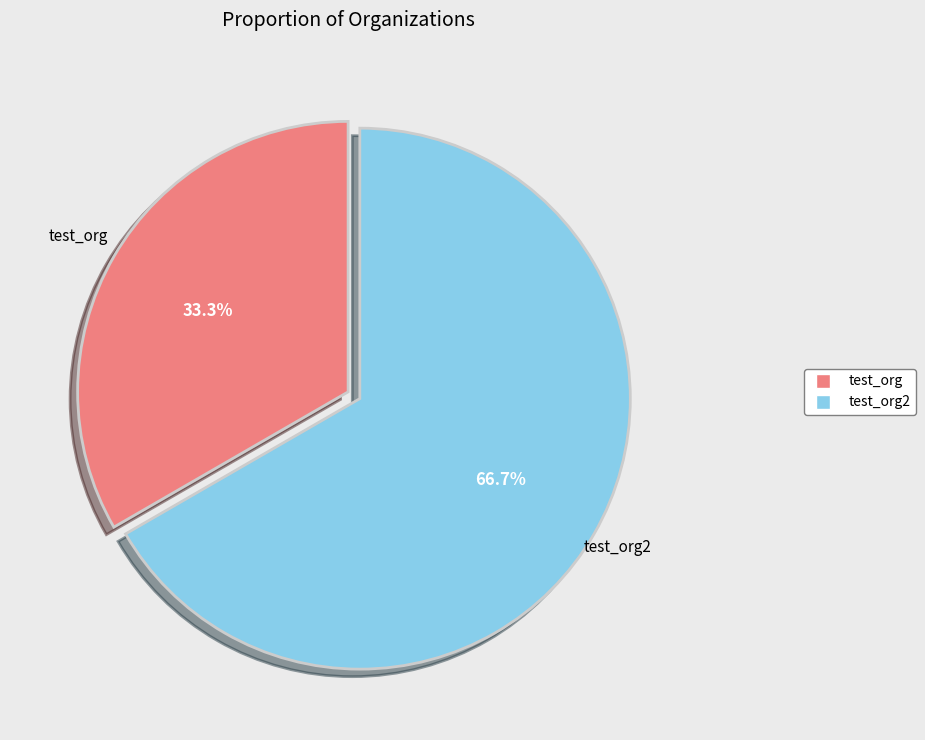

Combined, what portion of the pie is test_org2 and test_org?

100.0%